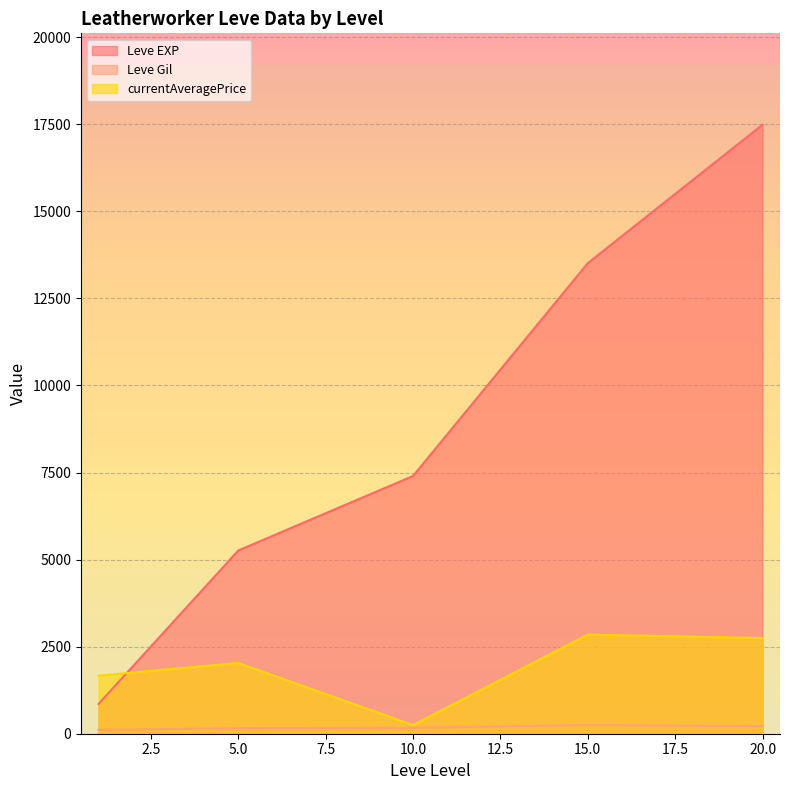

What is the lowest value of the Leve Gil series?

107